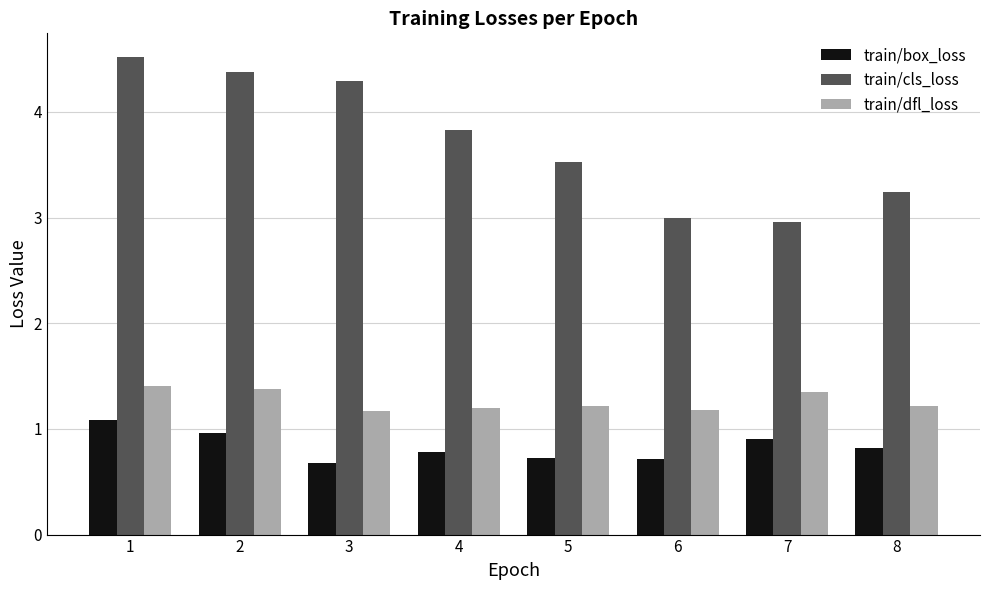

What is the value of the train/cls_loss bar at the 2nd from the left?

4.4